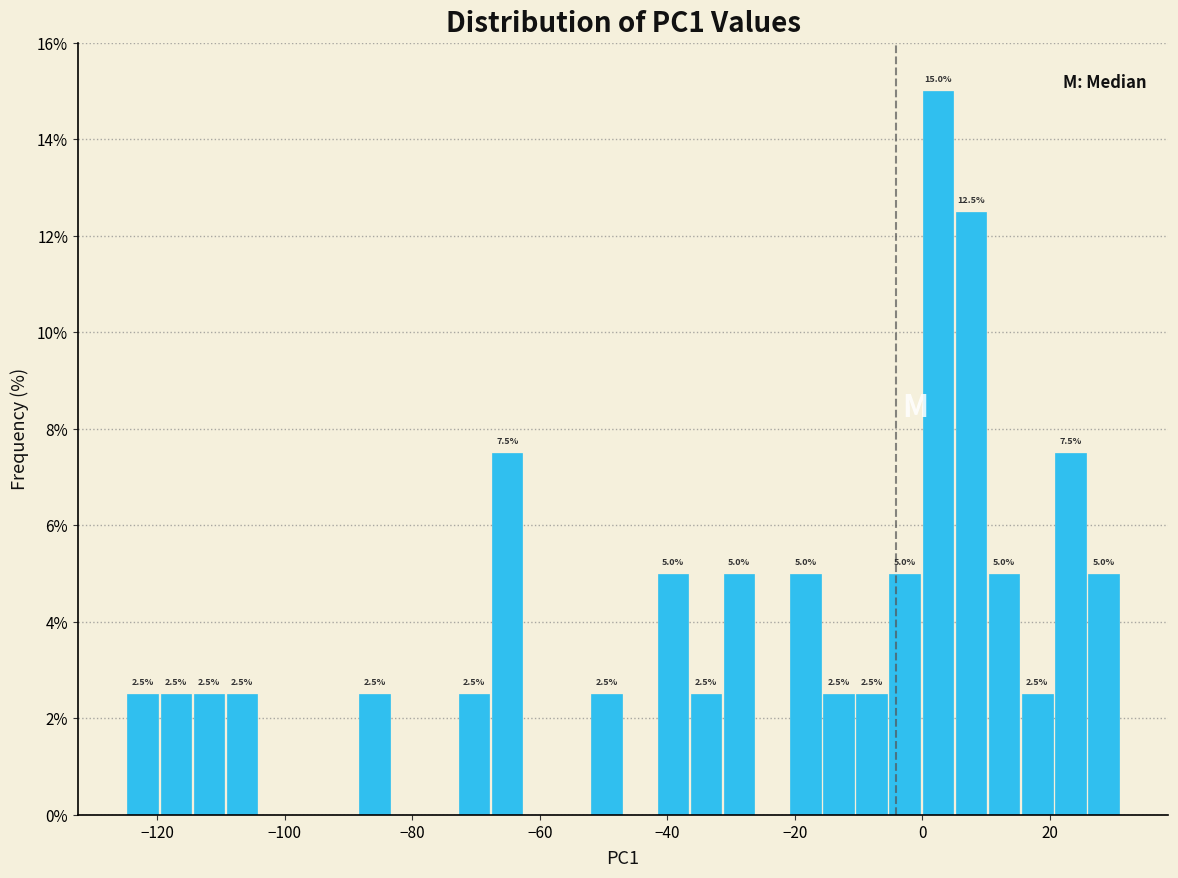

Around what value on the x-axis is the tallest bar? Give the approximate position of its centre, as read against the axis.

2